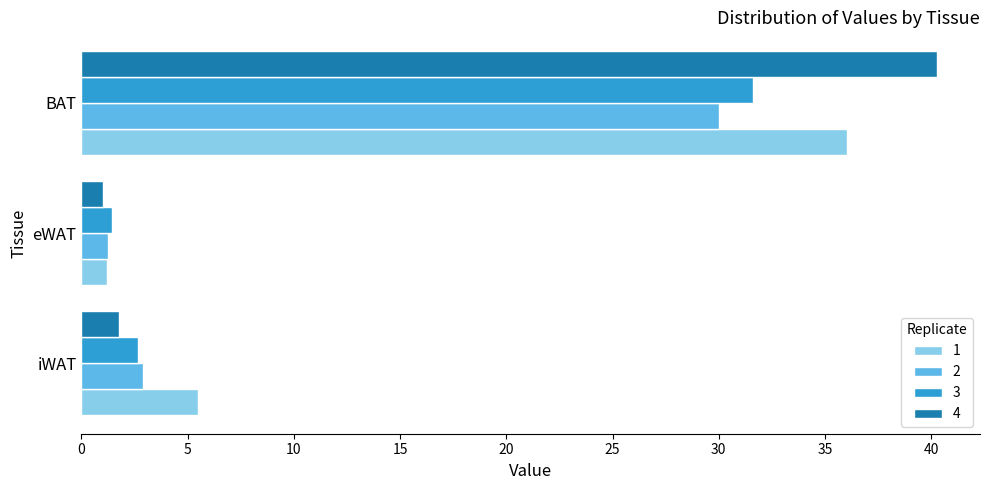

What is the maximum value for 2?

30.0